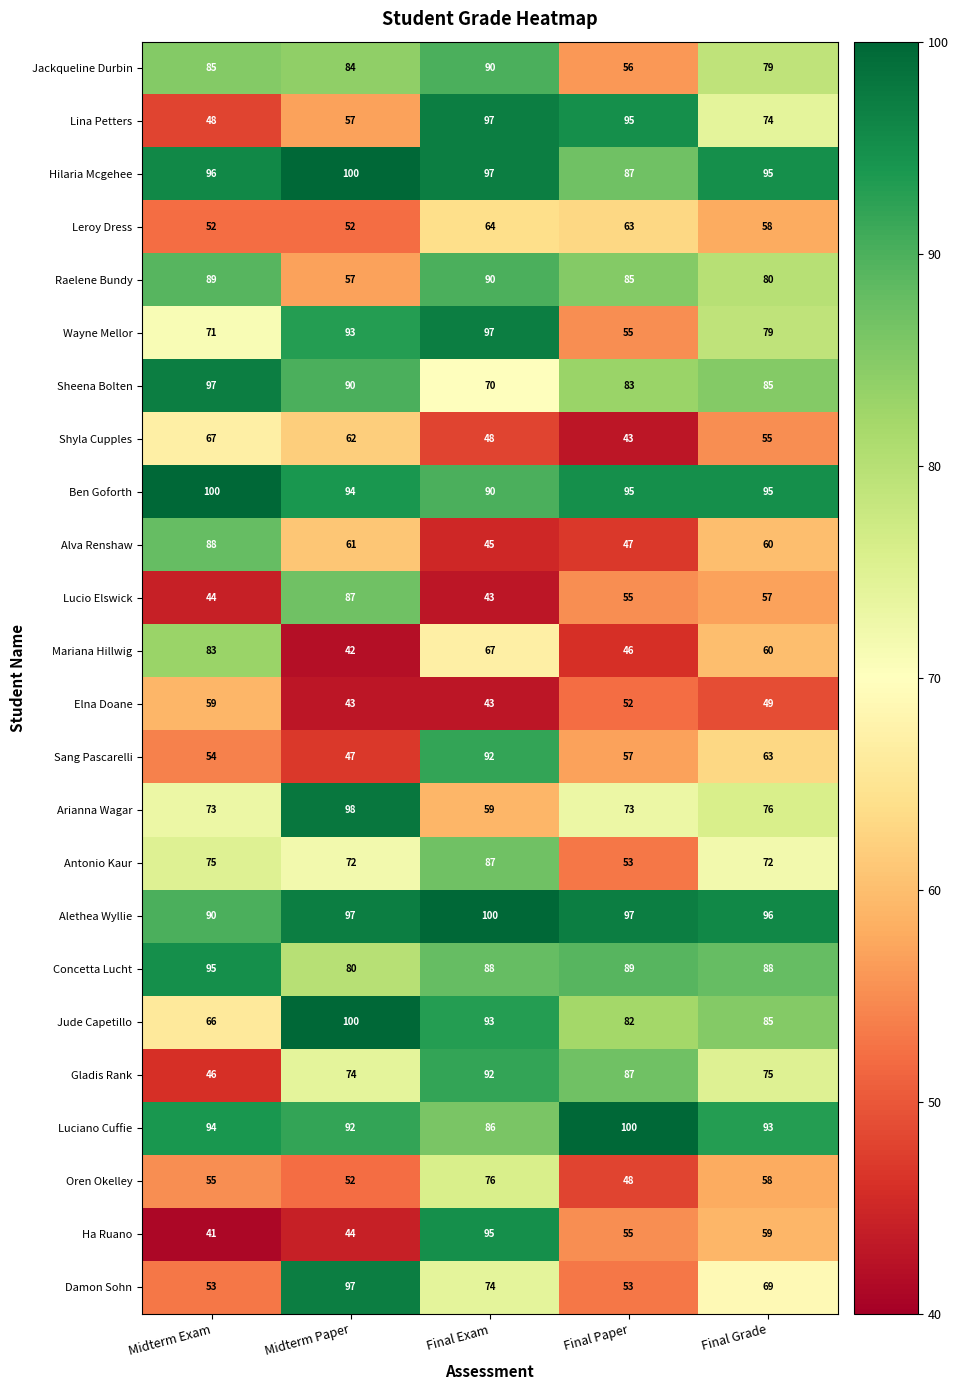

Count the number of categories in the chart.

5